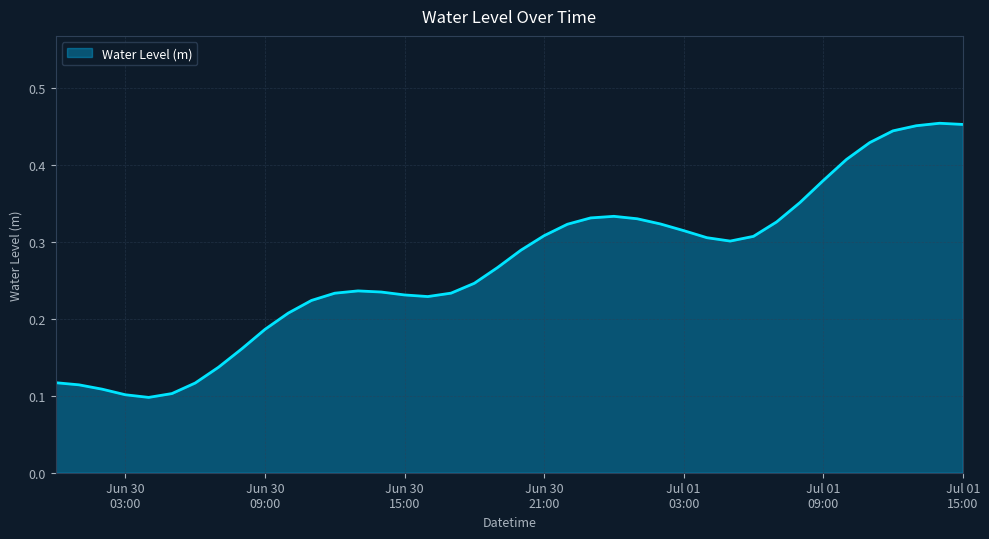

Reading left to right, what are all the values shown in this chart?

0.1	0.1	0.1	0.1	0.1	0.1	0.1	0.1	0.2	0.2	0.2	0.2	0.2	0.2	0.2	0.2	0.2	0.2	0.2	0.3	0.3	0.3	0.3	0.3	0.3	0.3	0.3	0.3	0.3	0.3	0.3	0.3	0.4	0.4	0.4	0.4	0.4	0.5	0.5	0.5